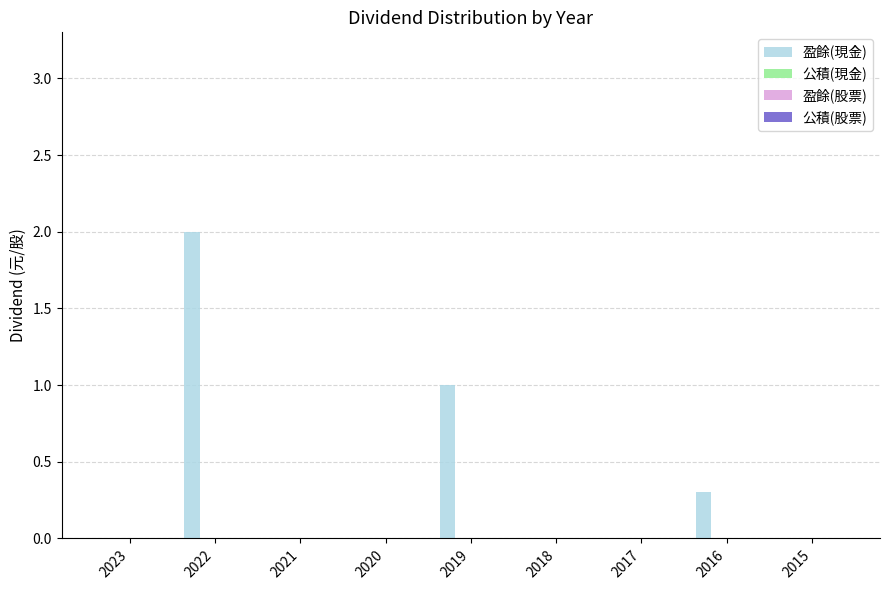

What is the greatest value displayed?

2.0